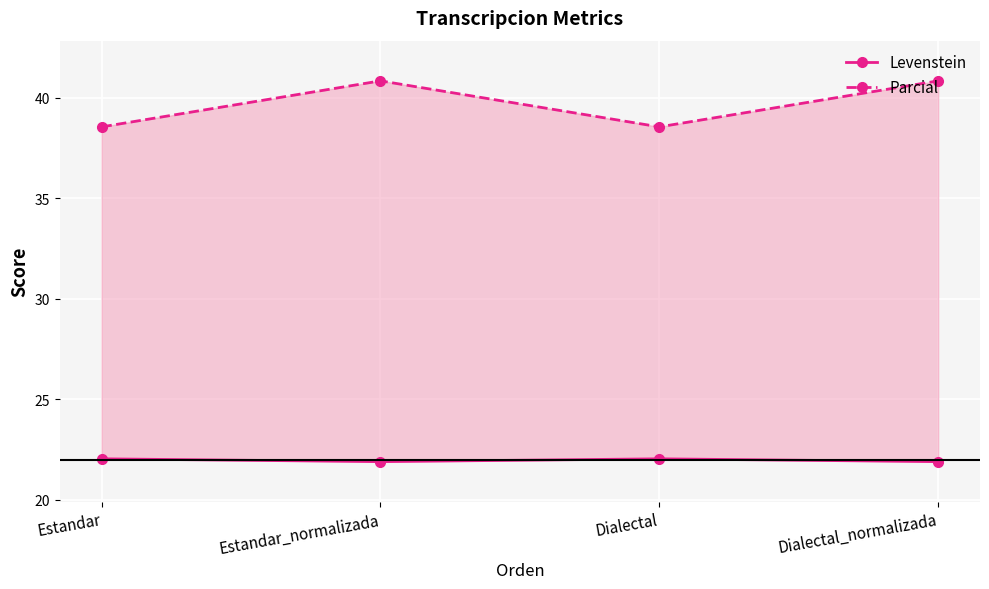

Reading right to left, what are all the values shown in this chart?

Levenstein: 21.9	22.0	21.9	22.0
Parcial: 40.8	38.6	40.8	38.6